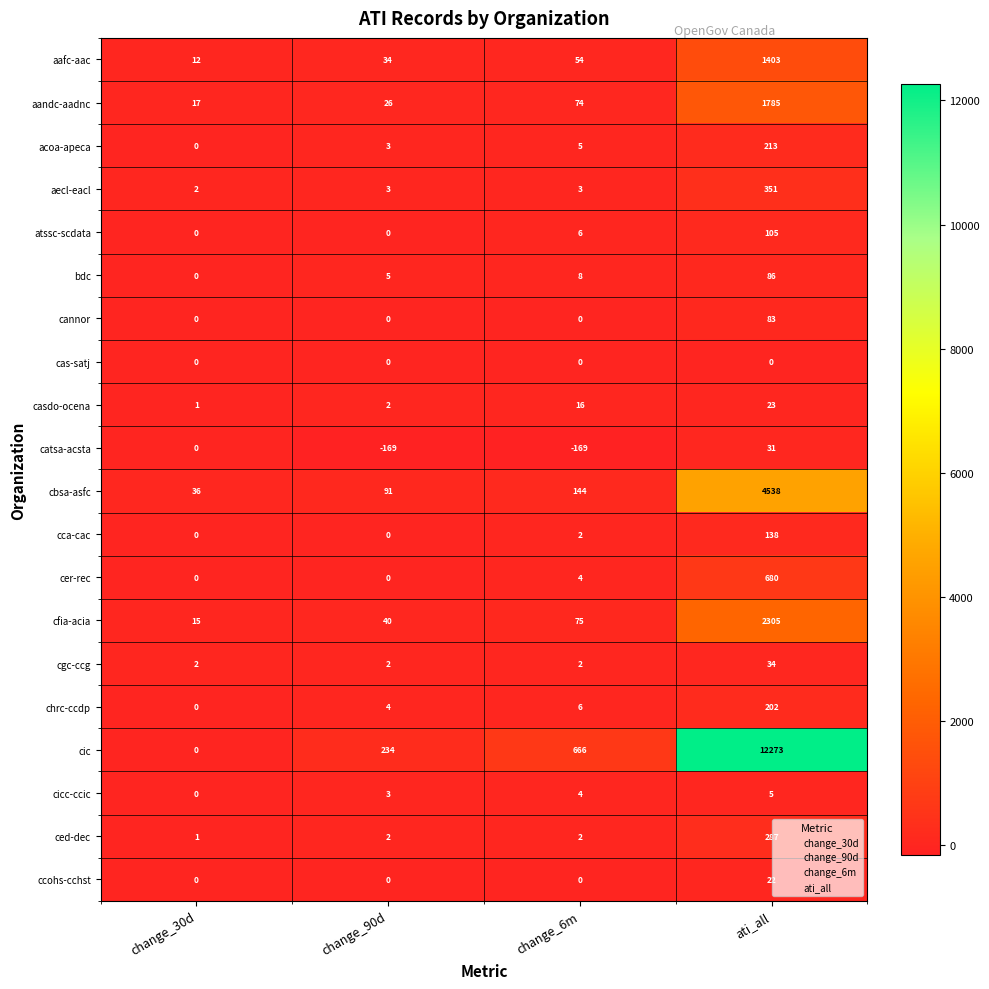

What is the maximum value shown in the chart?

12273